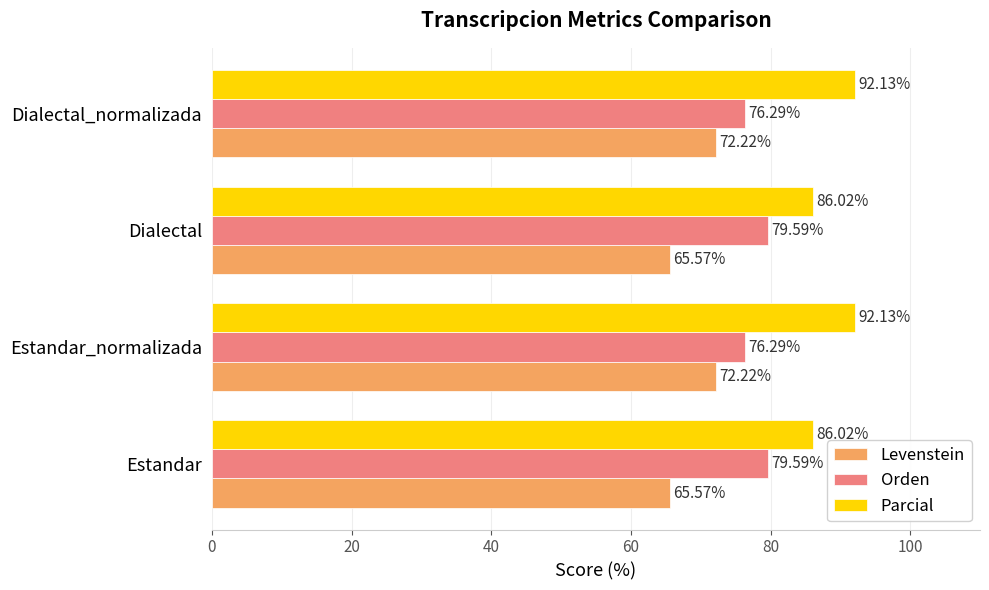

Between Estandar_normalizada and Dialectal, which series saw the biggest shift?

Levenstein